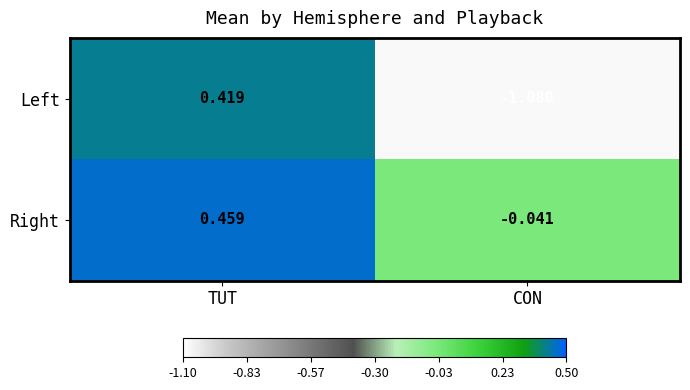

Where does the Left series first go above 0?

TUT